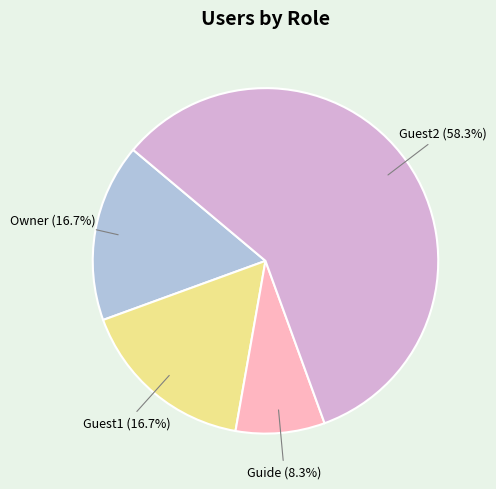

Count the number of slices in the pie.

4